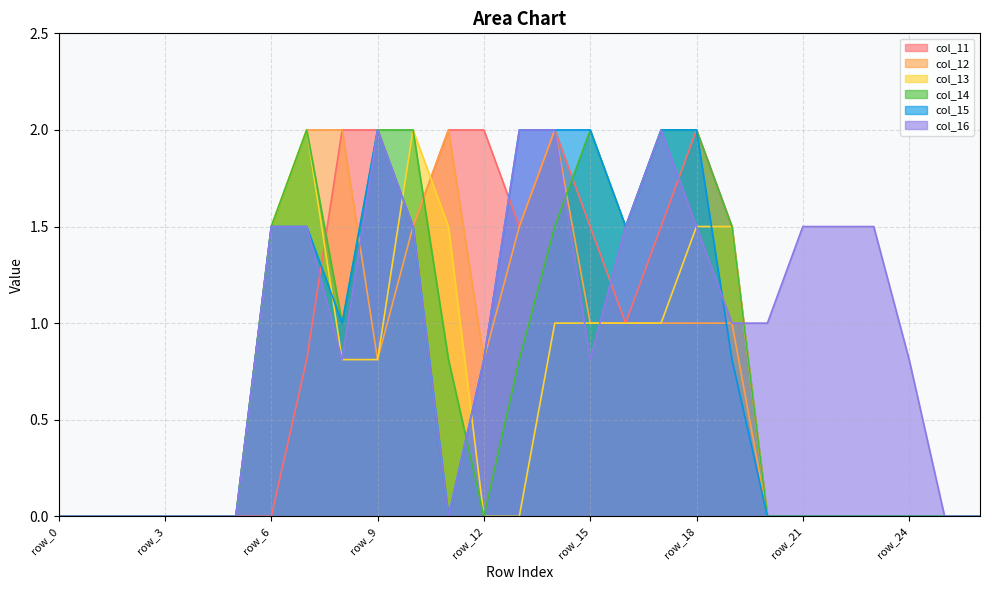

Where is col_11 nearest to the value 1?

row_16